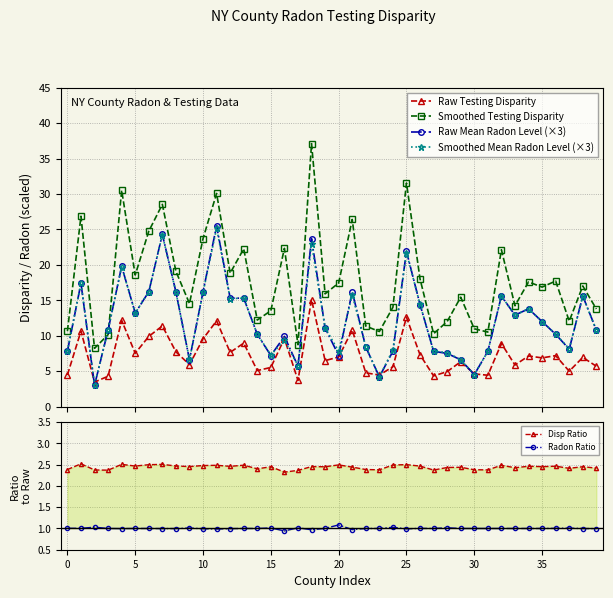

Rank the series at 28 from lowest to highest value.

Radon Ratio, Disp Ratio, Raw Testing Disparity, Raw Mean Radon Level (×3), Smoothed Mean Radon Level (×3), Smoothed Testing Disparity